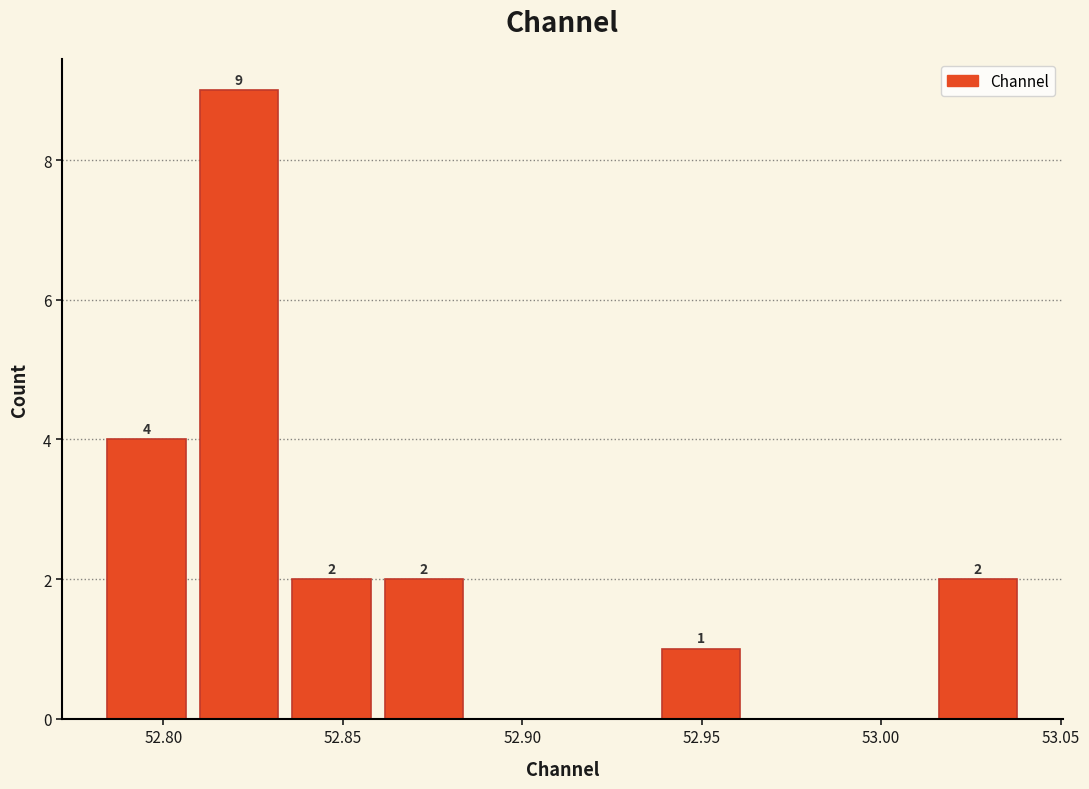

Which range on the x-axis has the tallest bar?

52.810 to 52.835